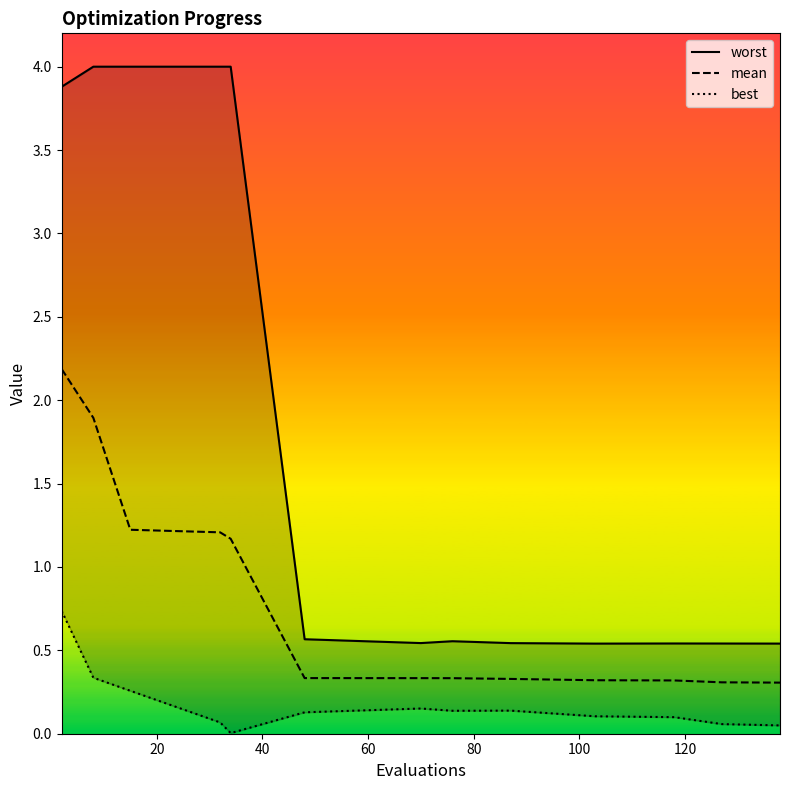

What is the greatest value displayed?

4.0